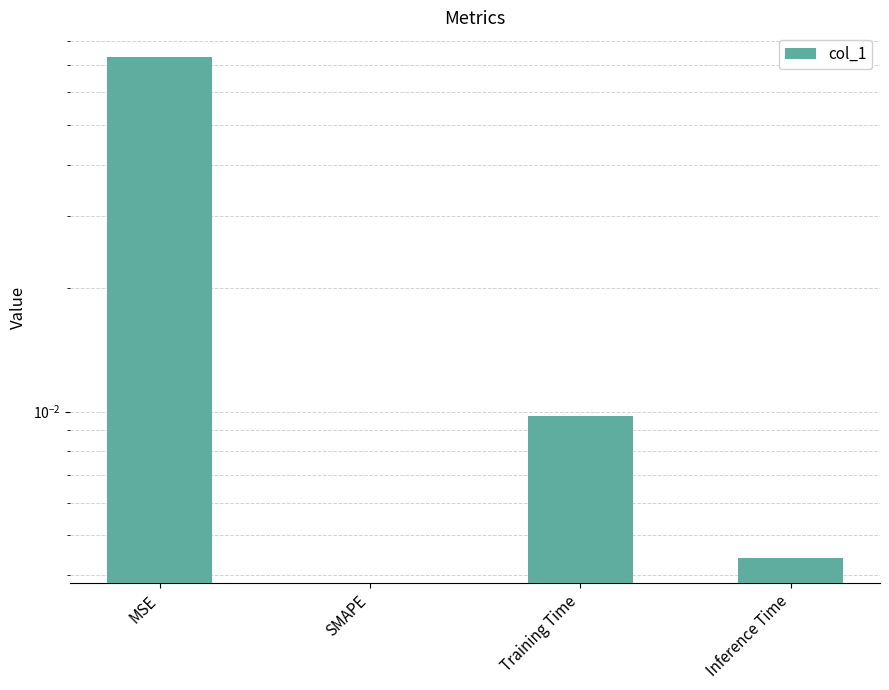

Reading left to right, list all the values displayed in this chart.

0.1	0.0	0.0	0.0